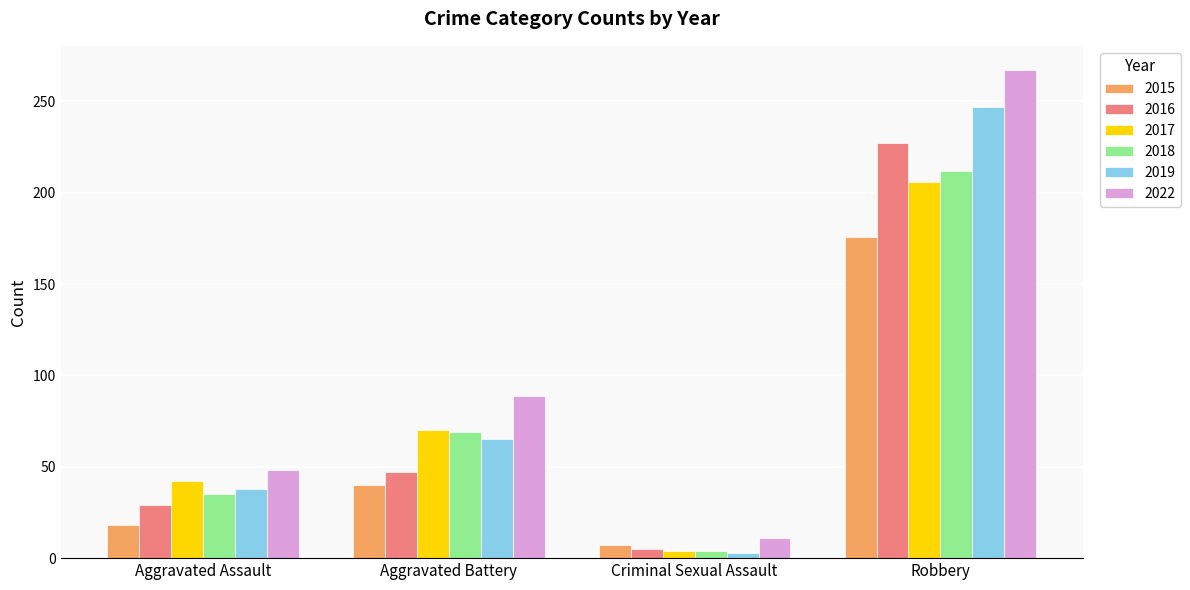

Is the value of 2019 at Aggravated Assault greater than the value of 2022 at Aggravated Assault?

No